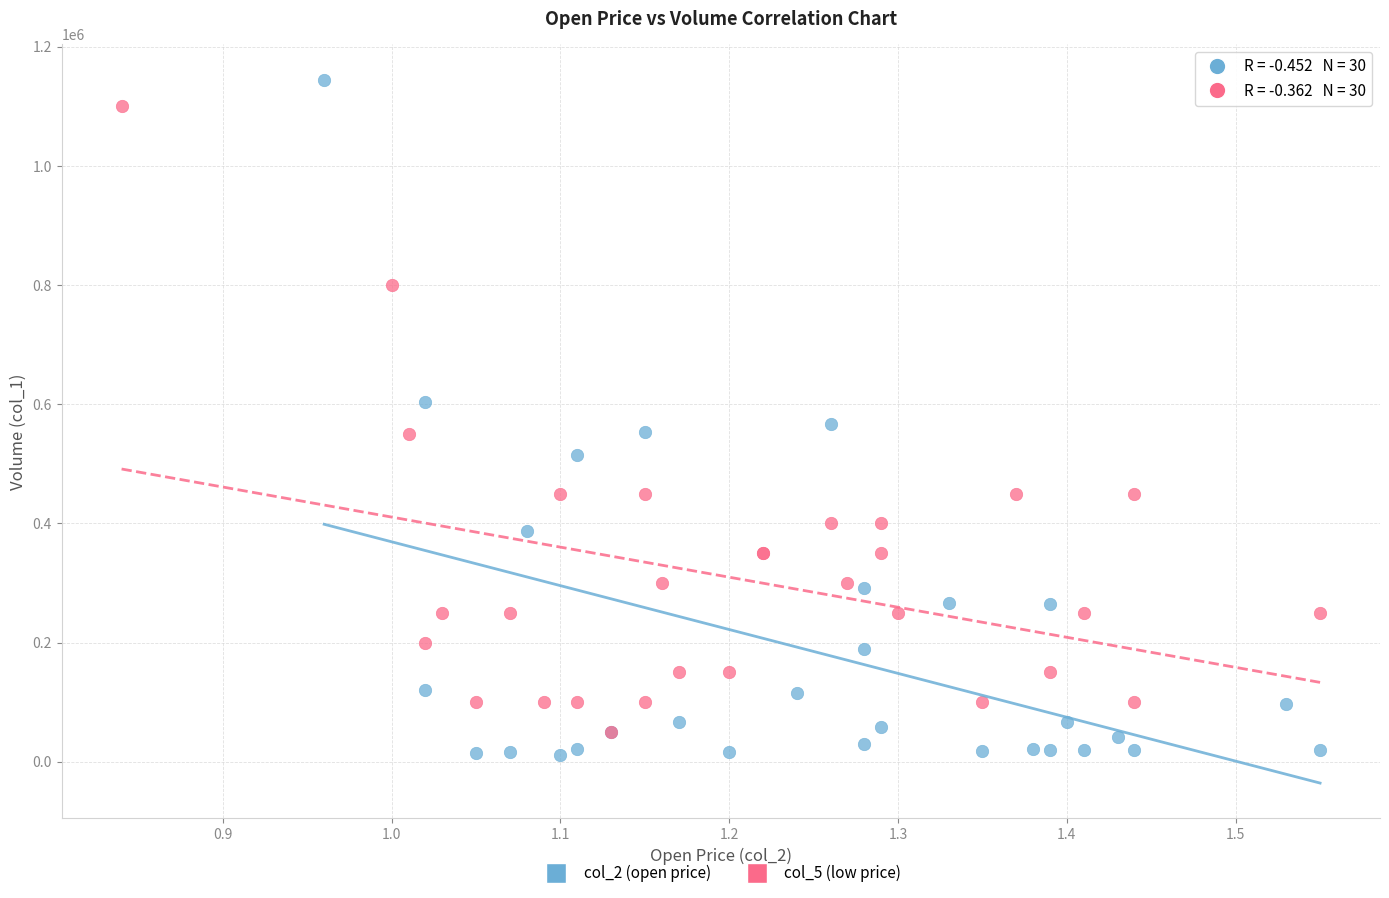

Which series has the widest spread of Y values?

col_2 (open price)